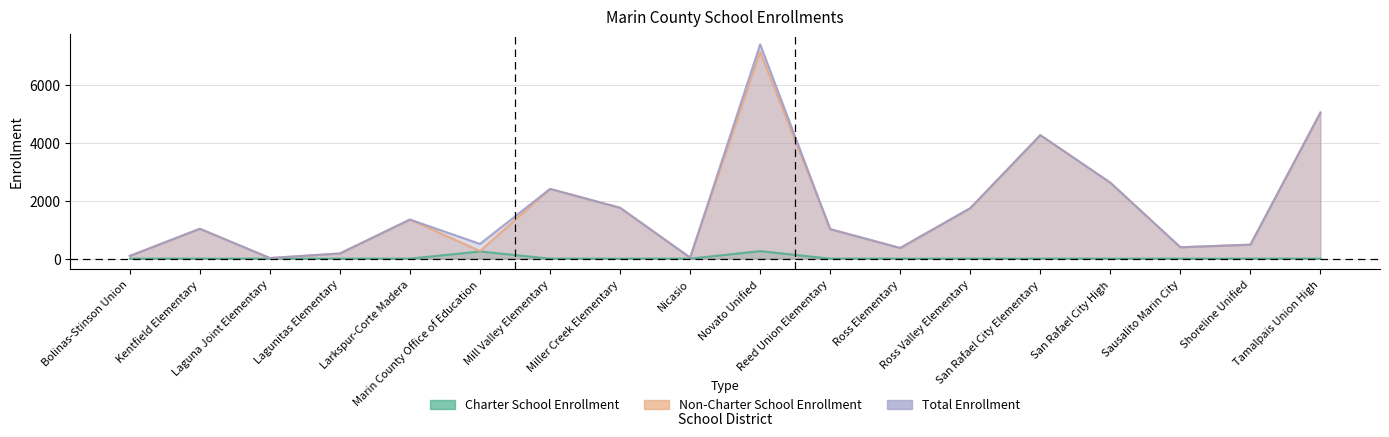

Which category has the highest value across all series?

Novato Unified